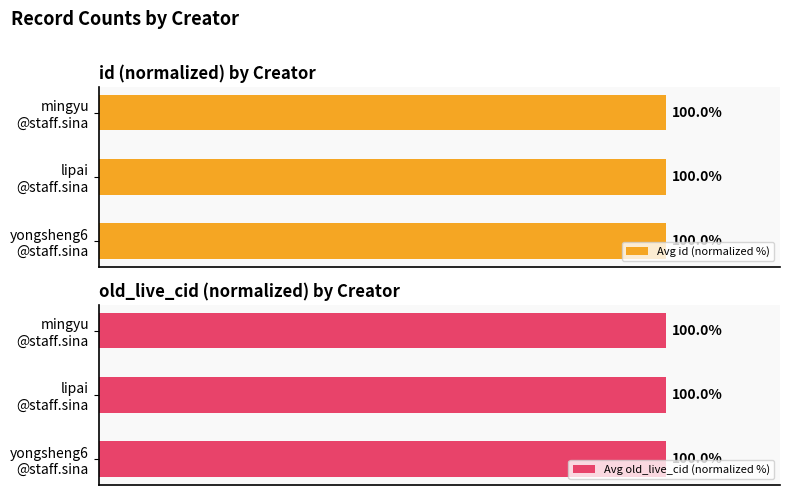

What is the value of the Avg id (normalized %) bar at the 1st from the left?

100.0